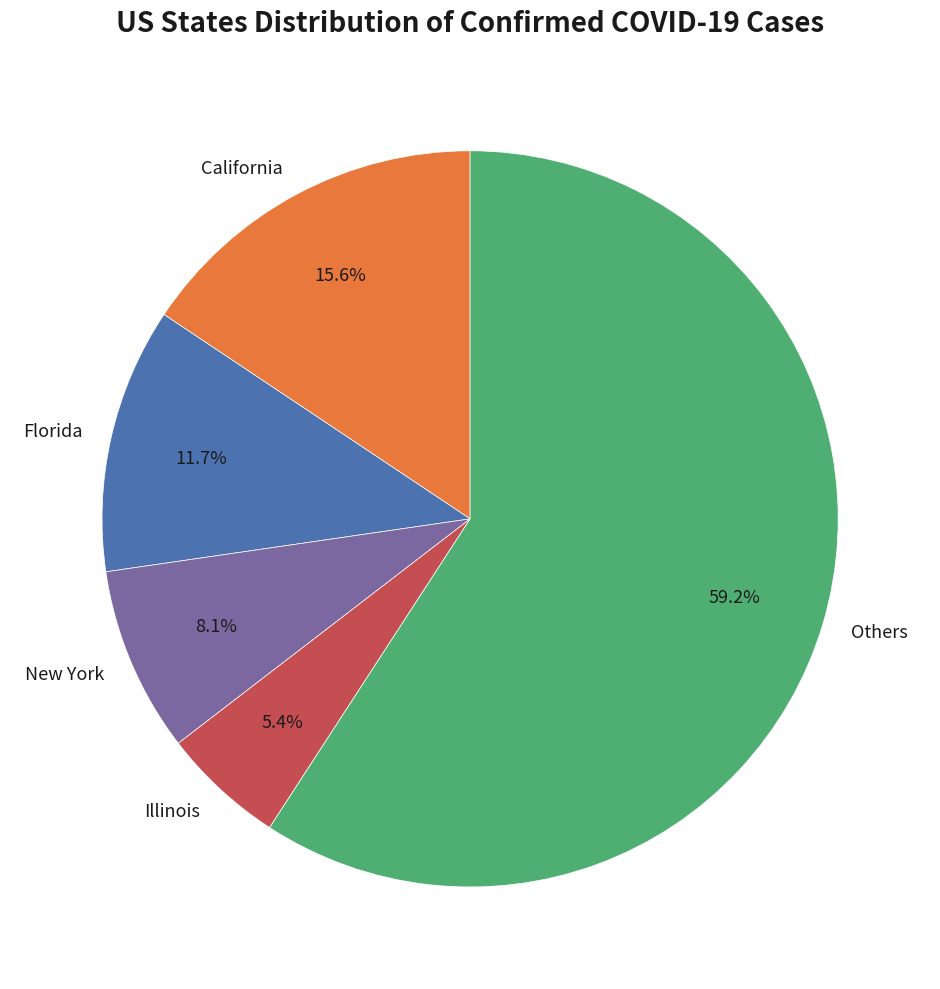

What is the total percentage of Florida and California?

27.3%